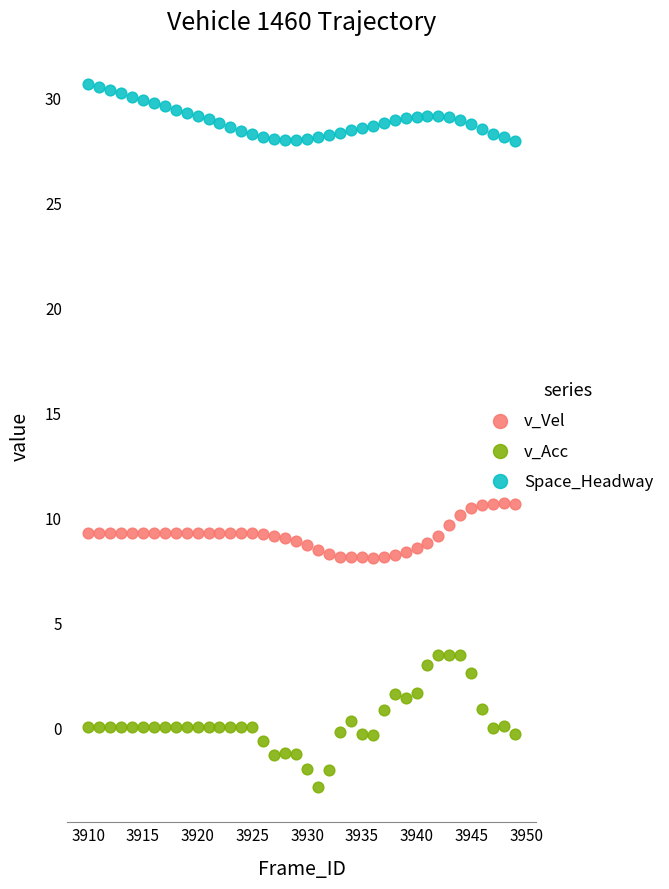

Which series has the widest spread of Y values?

v_Acc